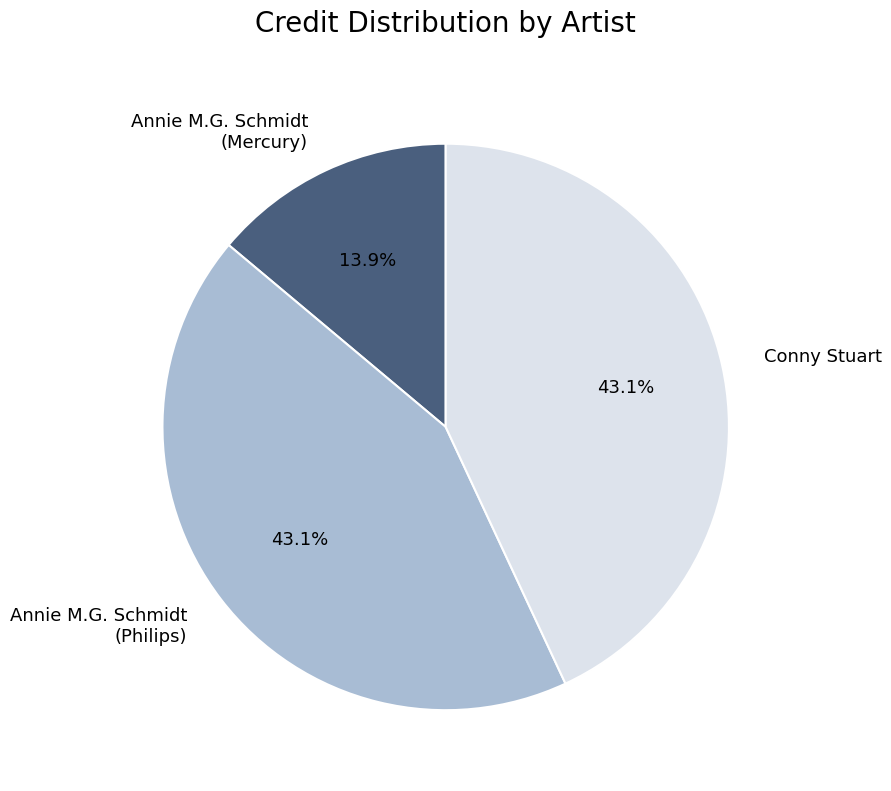

Approximately how many times larger is the value at Annie M.G. Schmidt (Philips) compared to Annie M.G. Schmidt (Mercury)?

3.1